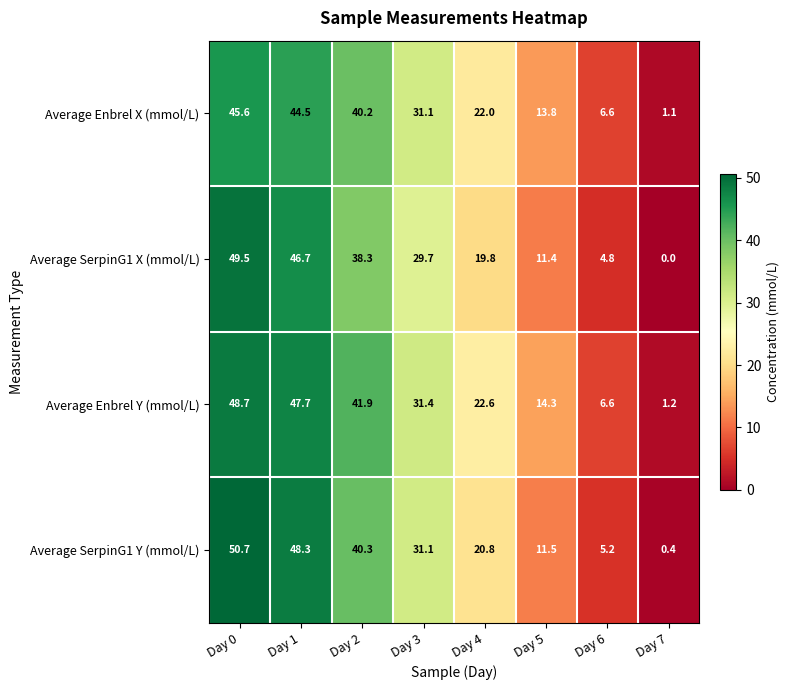

Which series has the largest total across all categories?

Average Enbrel Y (mmol/L)